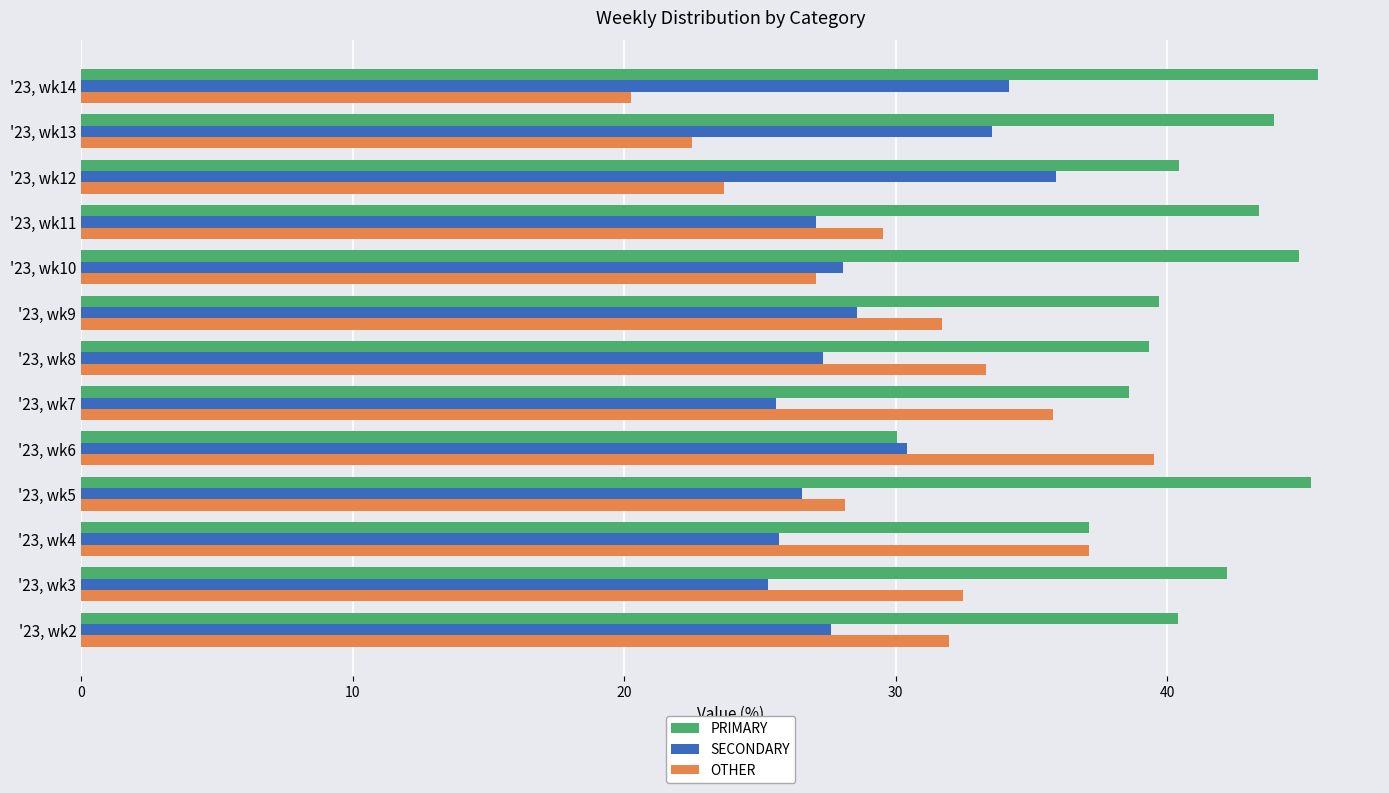

What is the minimum value shown in the chart?

20.3